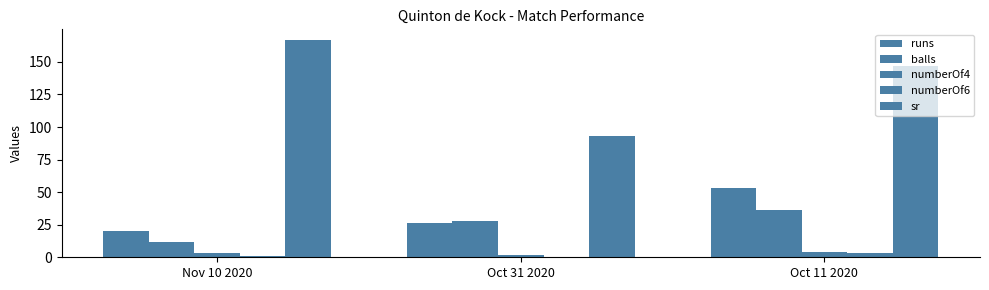

Read the runs value at Oct 31 2020.

26.0